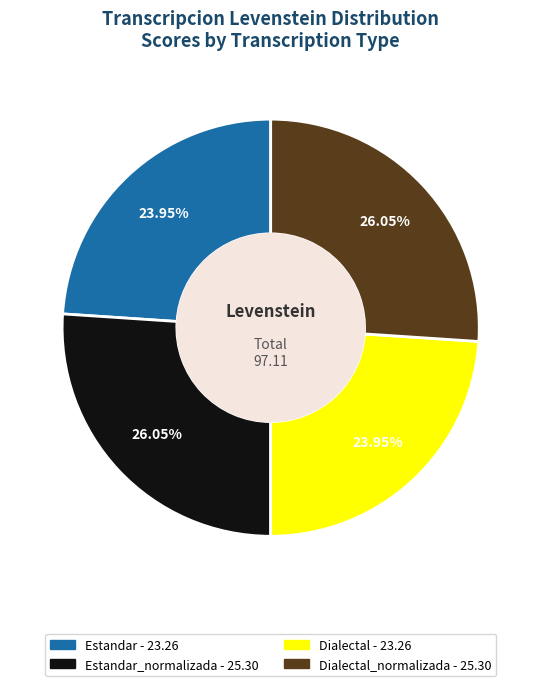

Does any single category account for the majority?

No